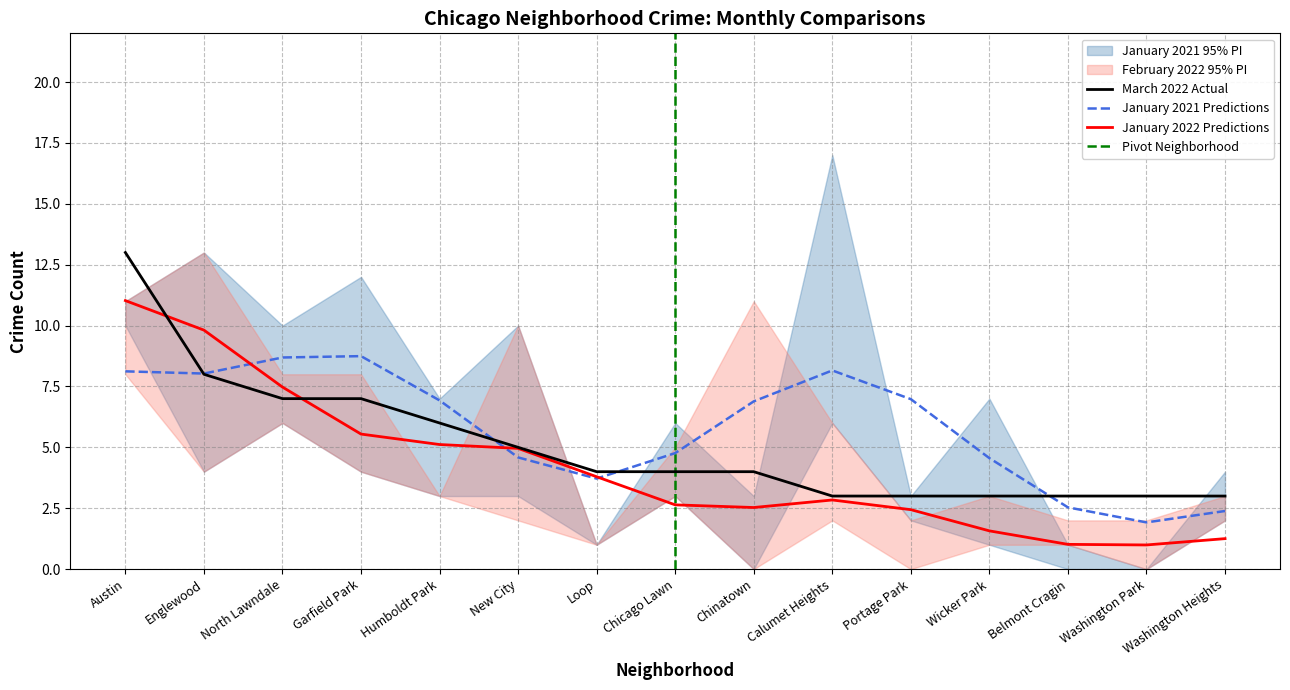

Is the value of January 2021 Predictions at Humboldt Park greater than the value of March 2022 Actual at Chicago Lawn?

Yes